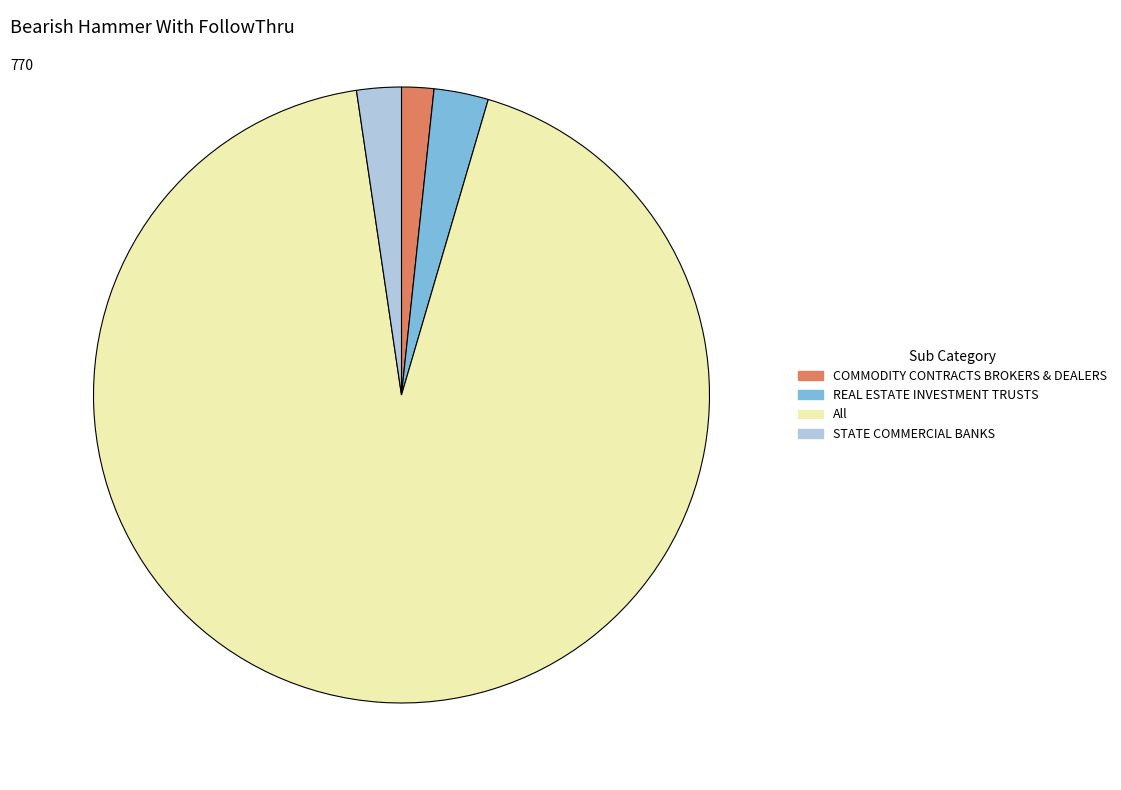

Rank the categories by value from highest to lowest.

All, REAL ESTATE INVESTMENT TRUSTS, STATE COMMERCIAL BANKS, COMMODITY CONTRACTS BROKERS & DEALERS